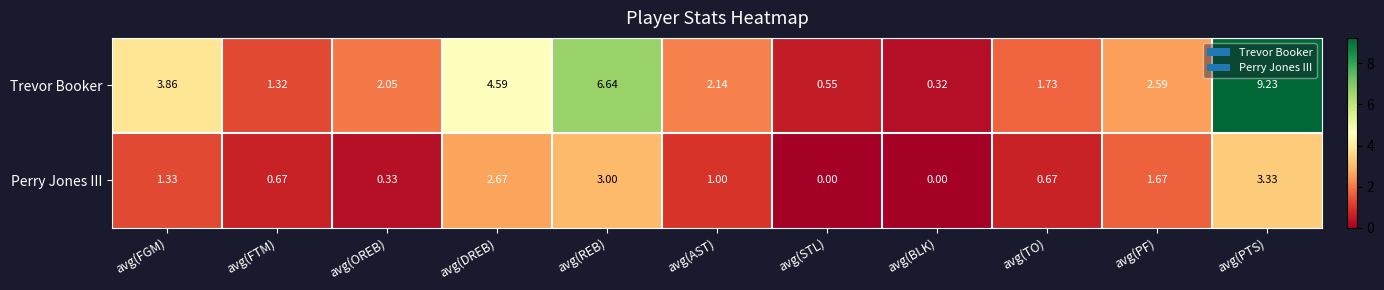

Which series changed the most between avg(BLK) and avg(PF)?

Trevor Booker